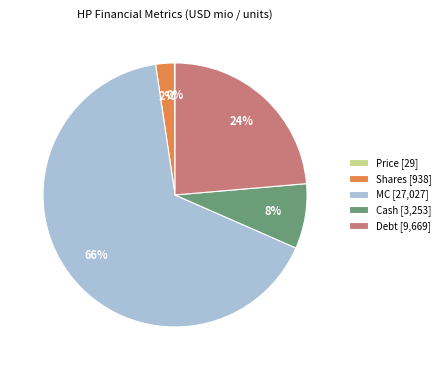

The Shares [938] slice represents 2% of the pie. True or false?

True